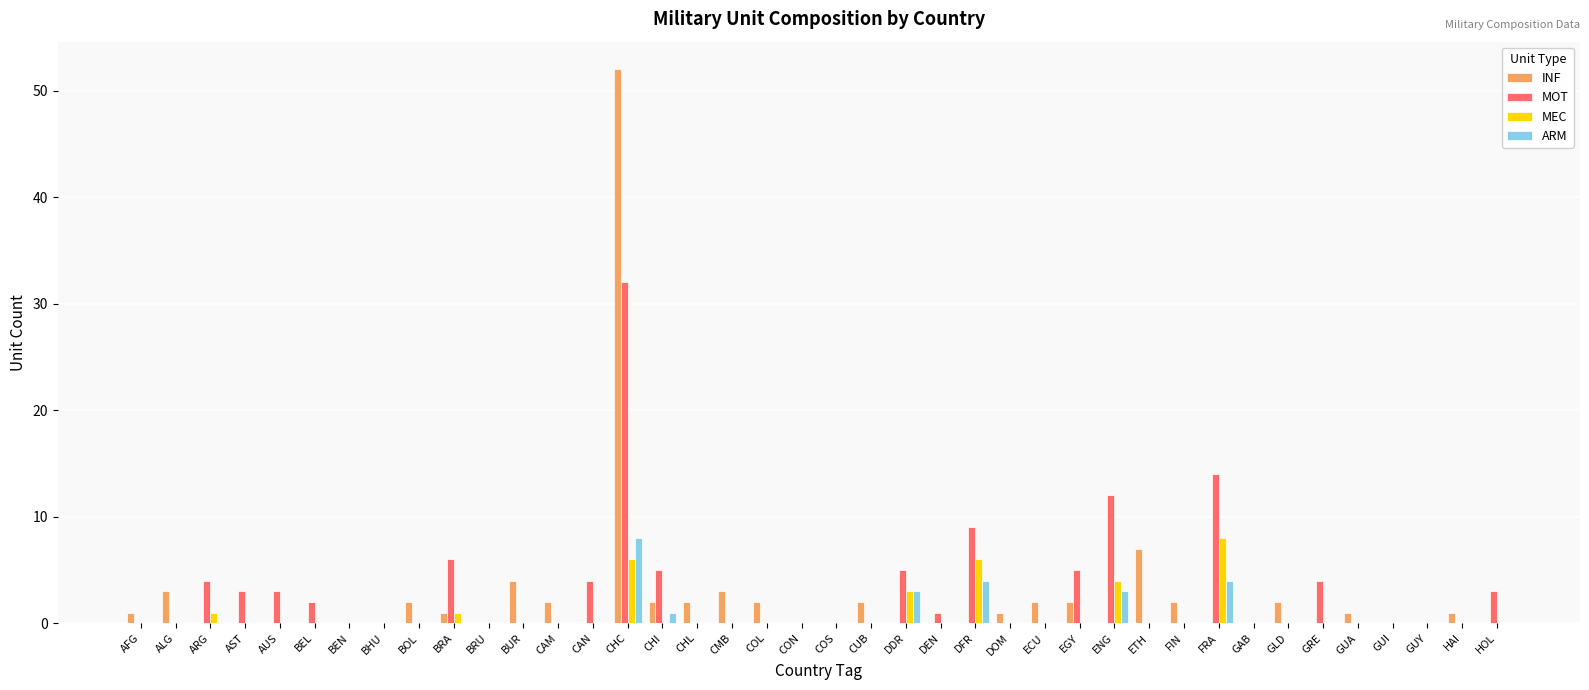

Is the value of MOT at GRE greater than the value of ARM at GRE?

Yes